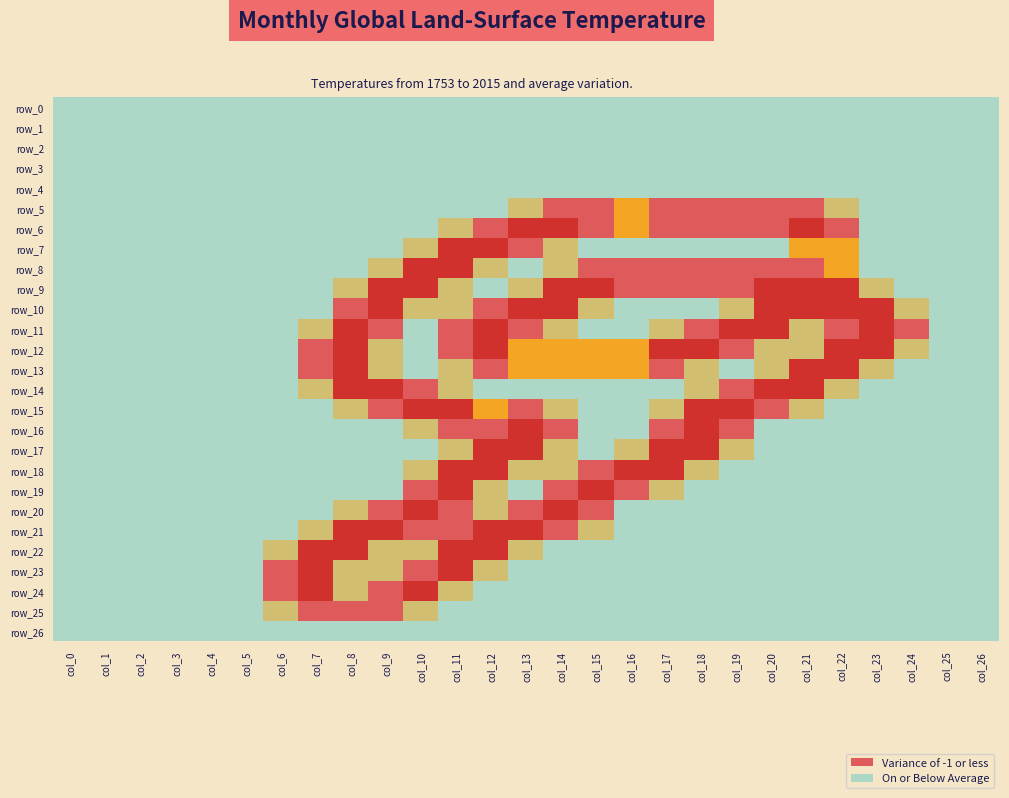

How many values in the row_13 series exceed 0?

15